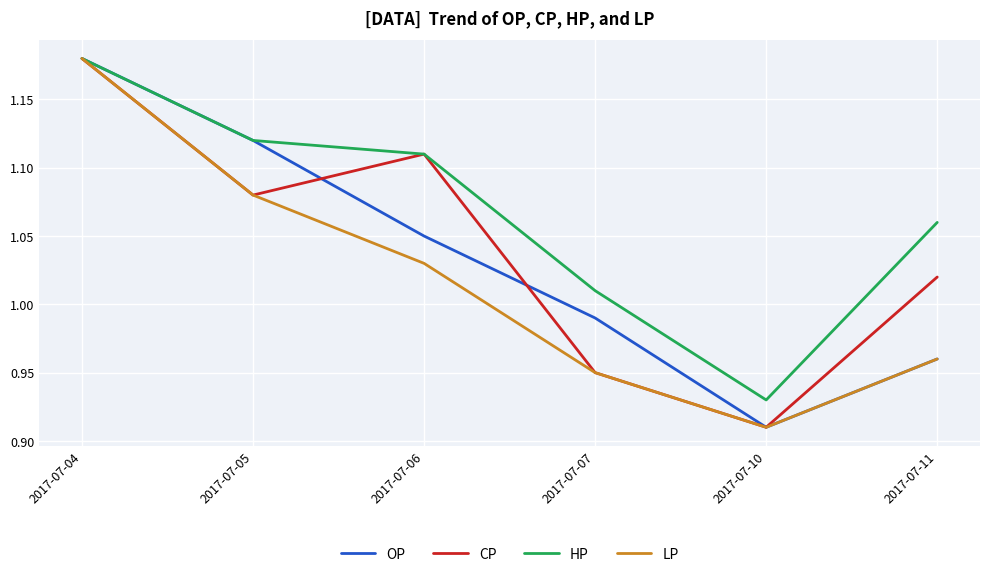

Which series has the largest total across all categories?

HP